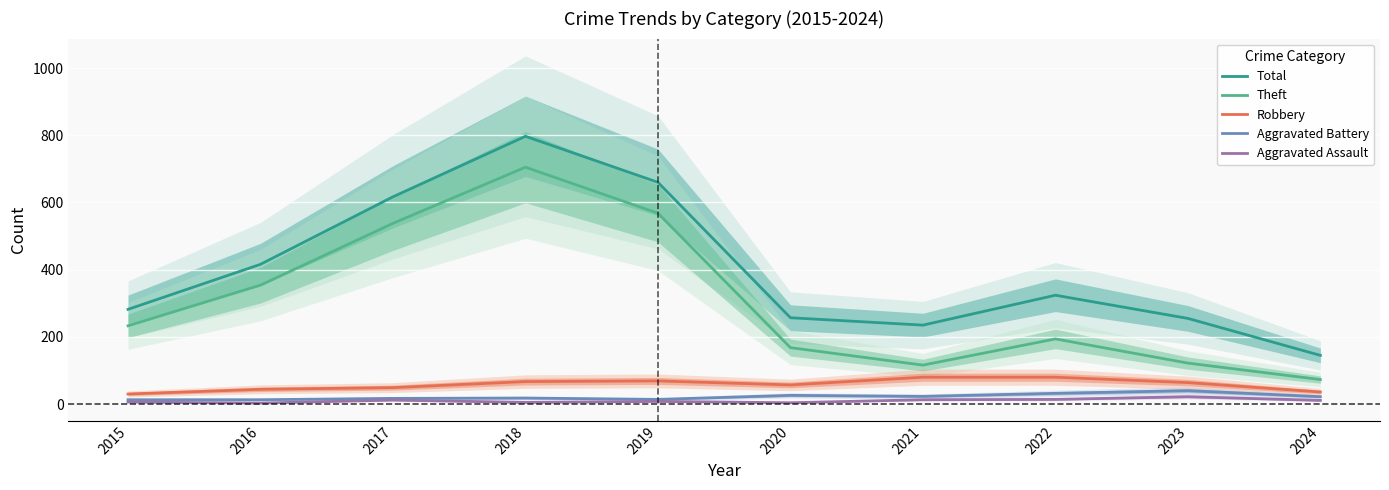

Rank the series by their maximum value, from lowest to highest.

Aggravated Assault, Aggravated Battery, Robbery, Theft, Total